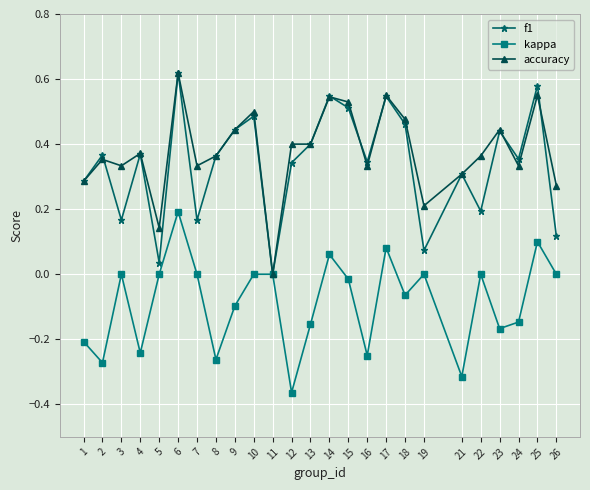

Which series changed the most between 6 and 21?

kappa